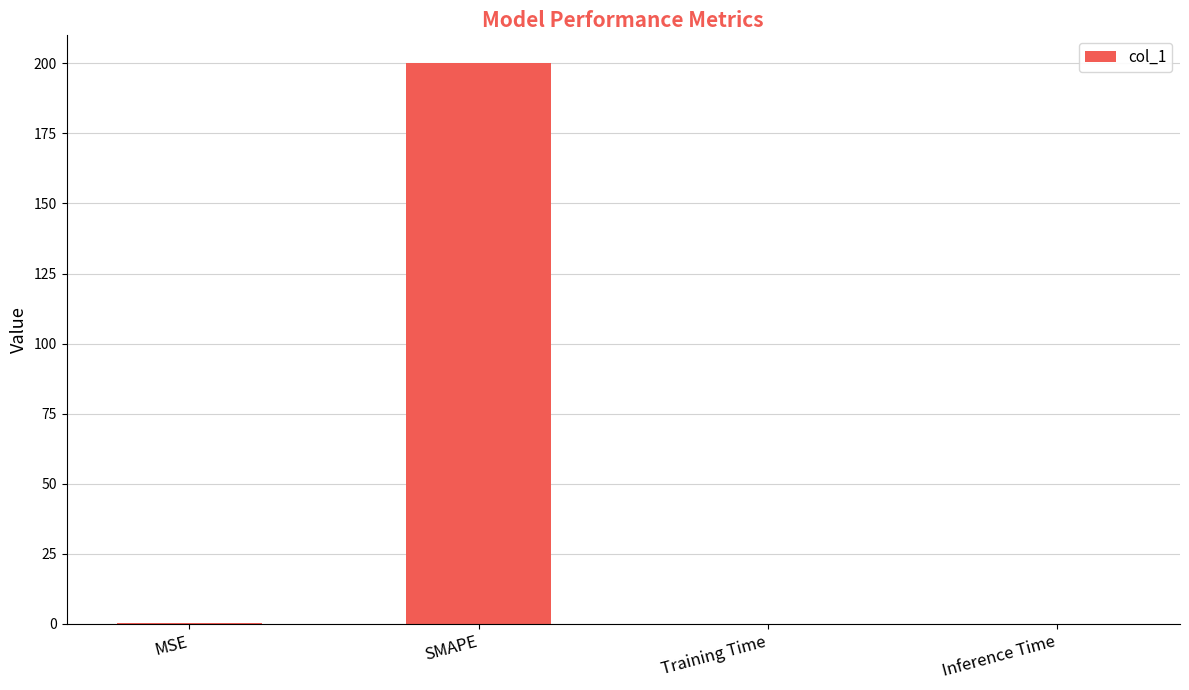

Is it true that the value at SMAPE is 55.5?

False